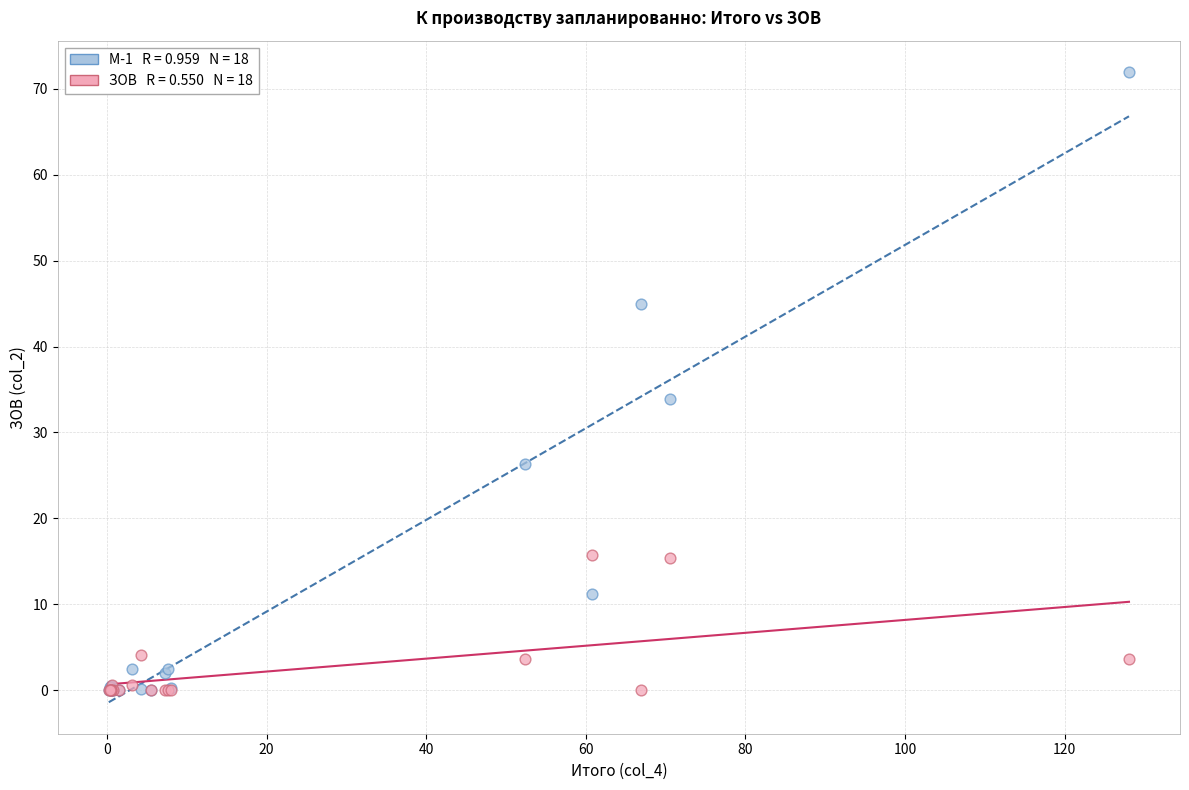

Across all series, what Y value is closest to 35?

33.9